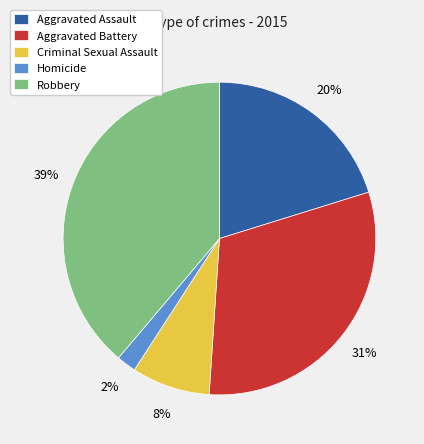

True or false: Homicide accounts for 2% of the total.

True